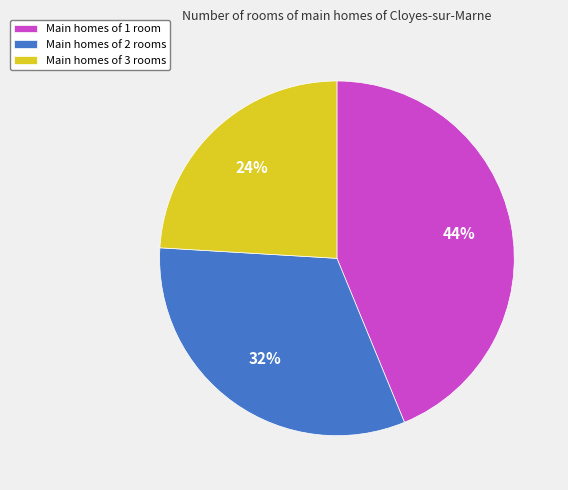

Which category has the smallest portion of the pie?

Main homes of 3 rooms